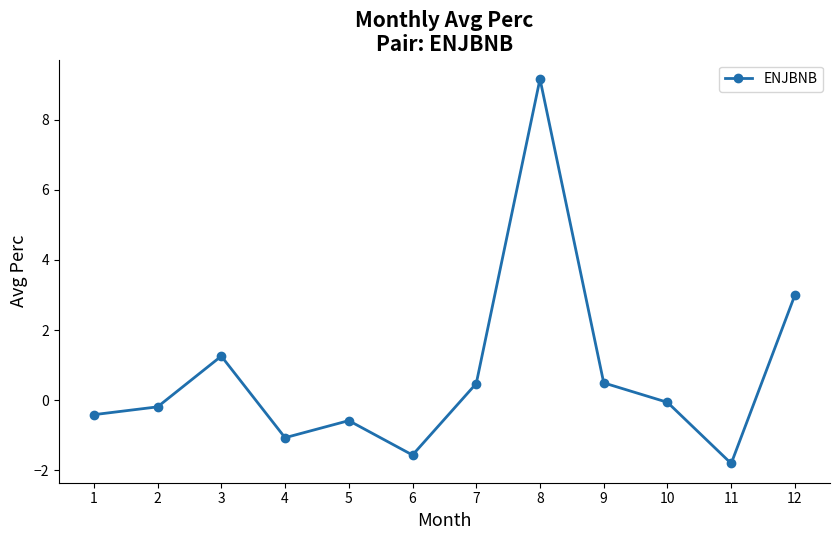

At which label does the data first exceed 0?

3